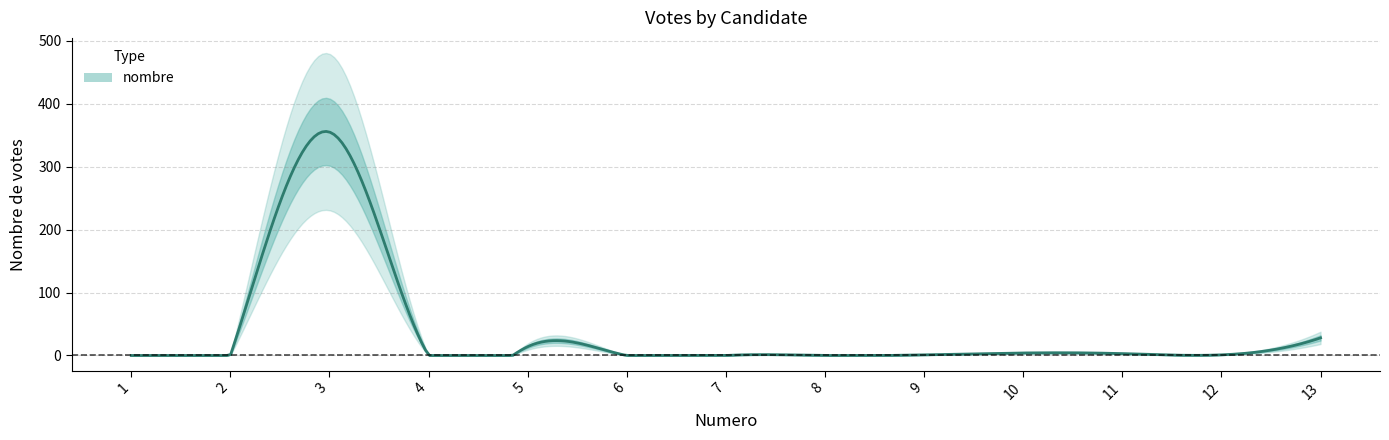

List the labels in order of value, smallest first.

1, 2, 4, 6, 7, 8, 9, 12, 11, 10, 5, 13, 3